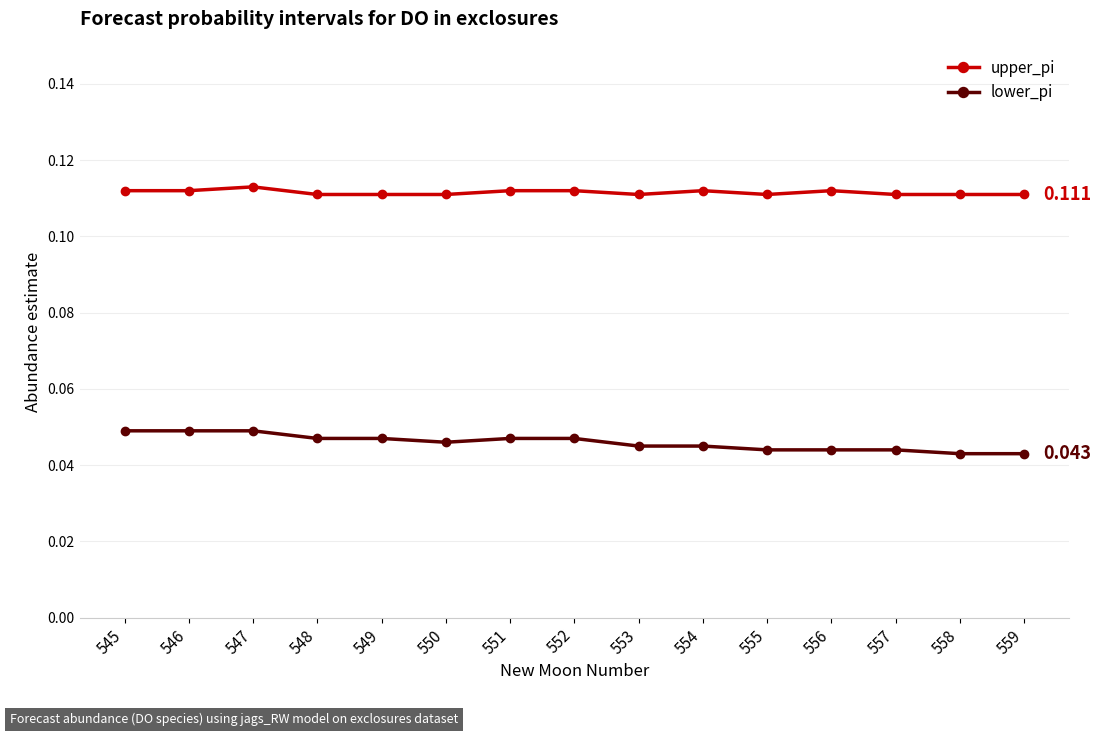

Which series has the largest total across all categories?

upper_pi